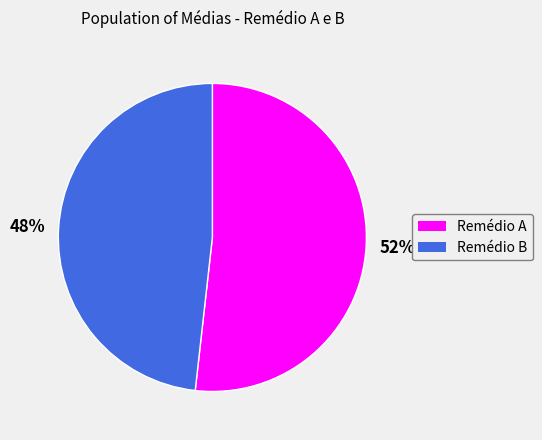

The Remédio B slice represents 54% of the pie. True or false?

False